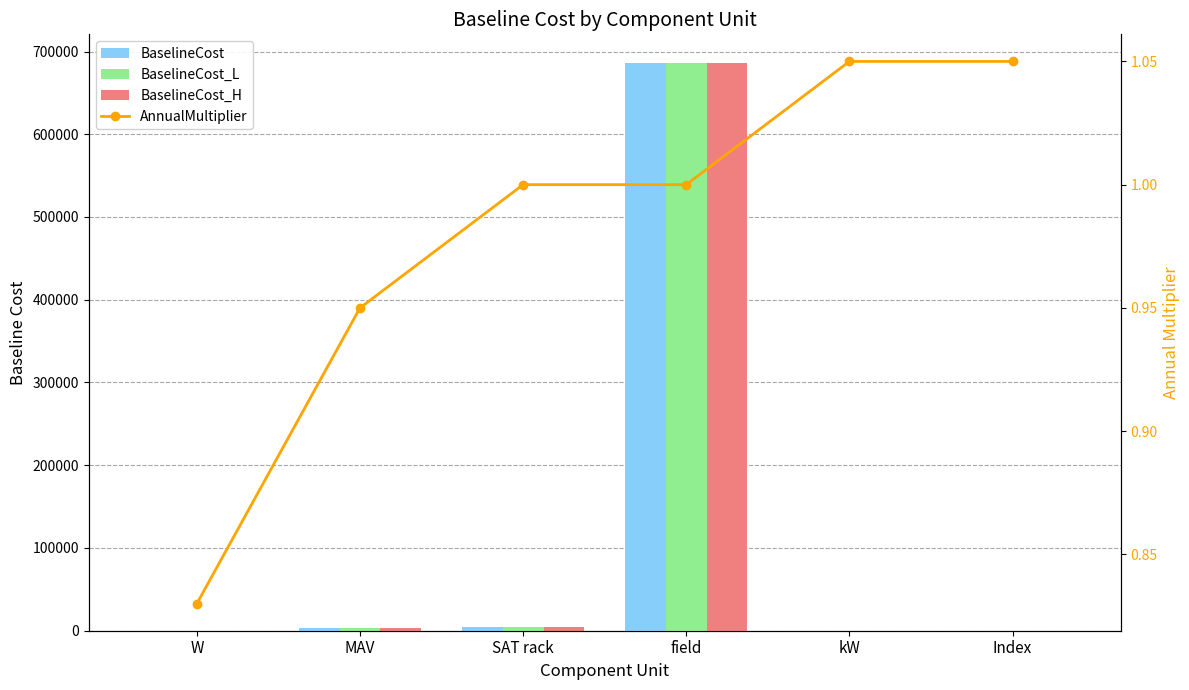

Is the value of AnnualMultiplier at MAV greater than the value of BaselineCost_H at W?

Yes